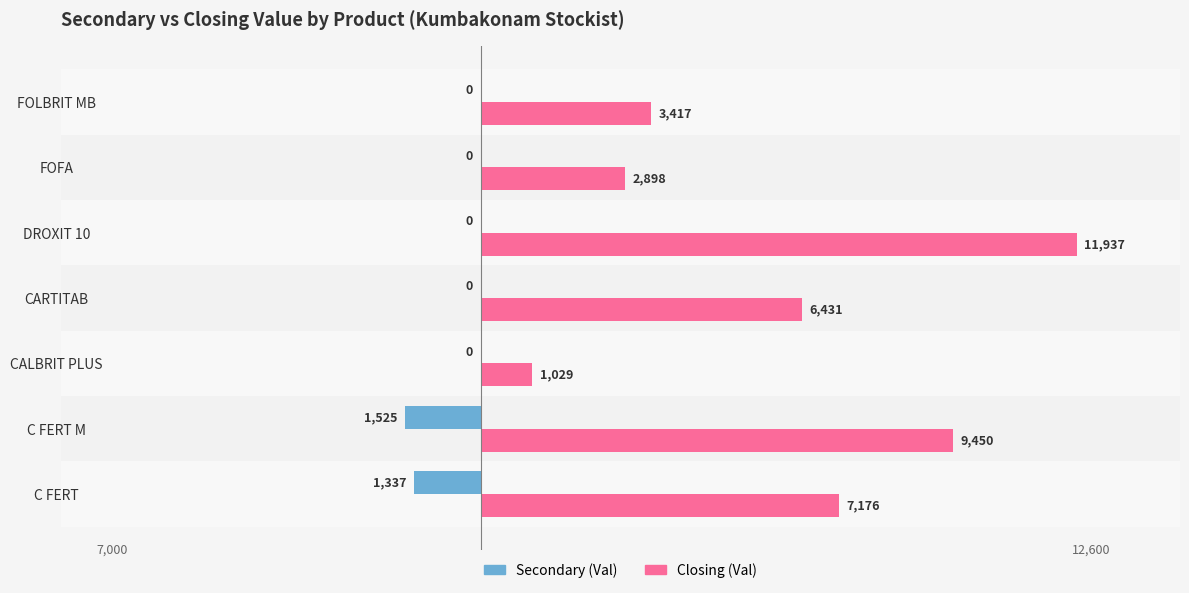

How many series are shown in this chart?

2